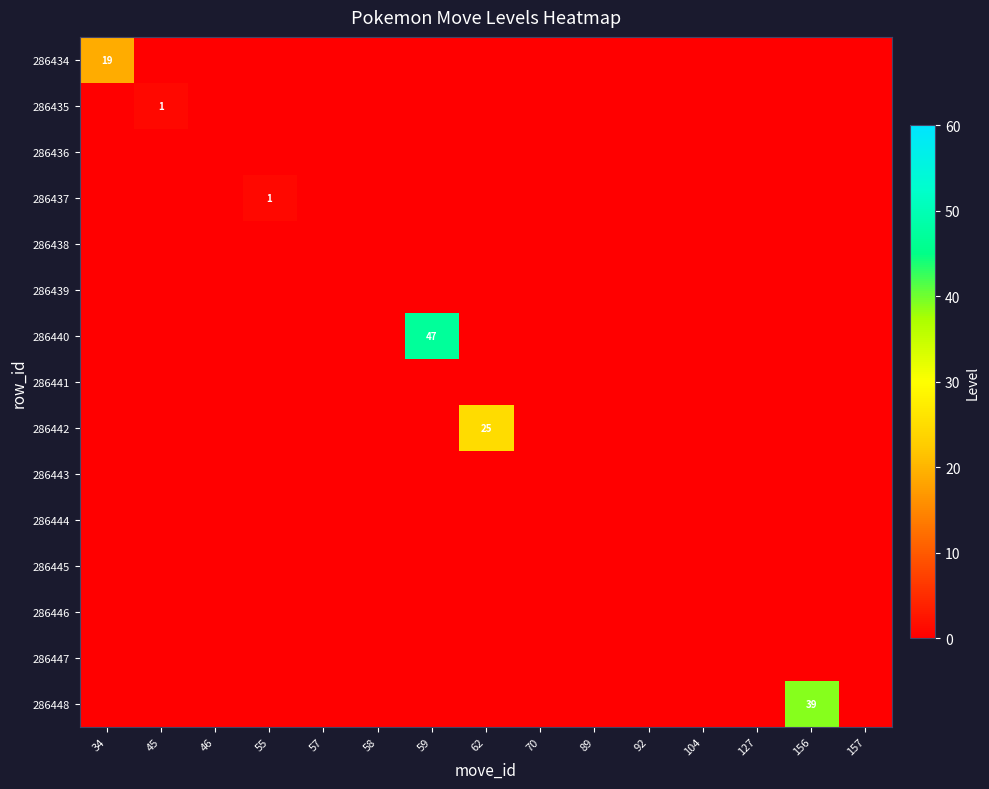

Between 34 and 45, which is larger?

34